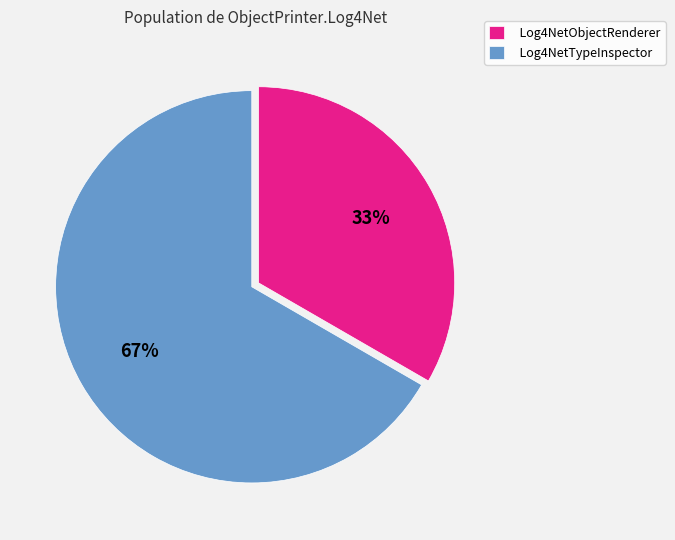

Between Log4NetTypeInspector and Log4NetObjectRenderer, which is larger?

Log4NetTypeInspector